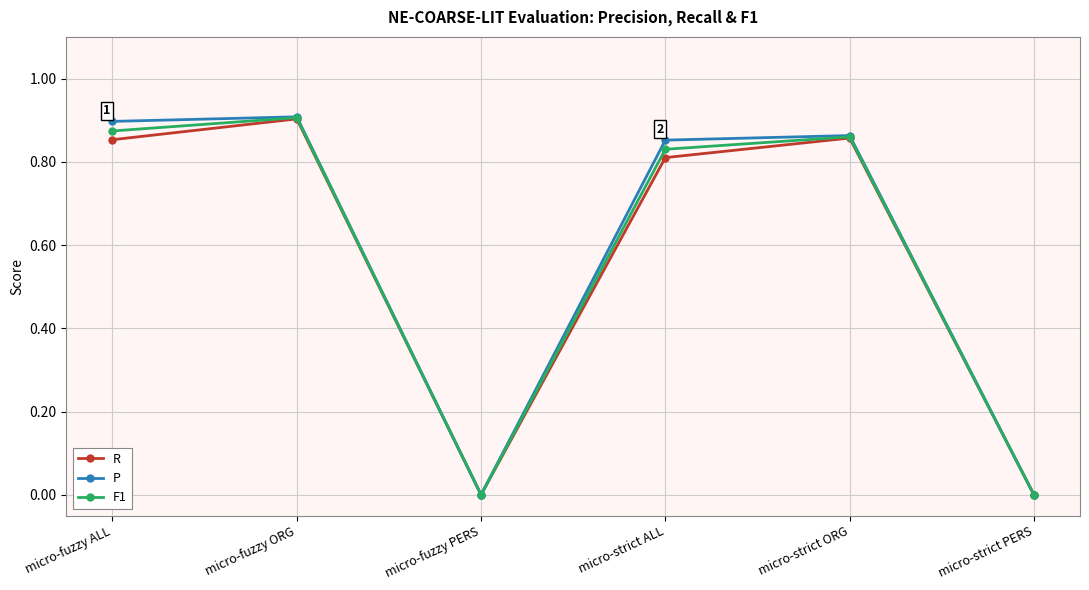

At which category does F1 reach its first local peak?

micro-fuzzy ORG